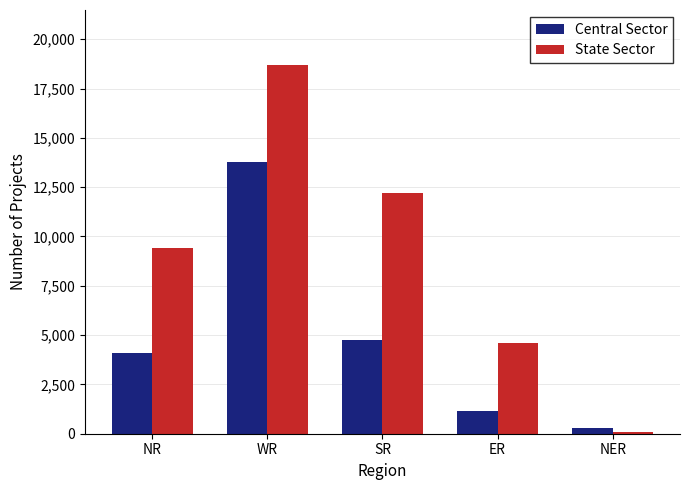

What is the lowest value of the Central Sector series?

305